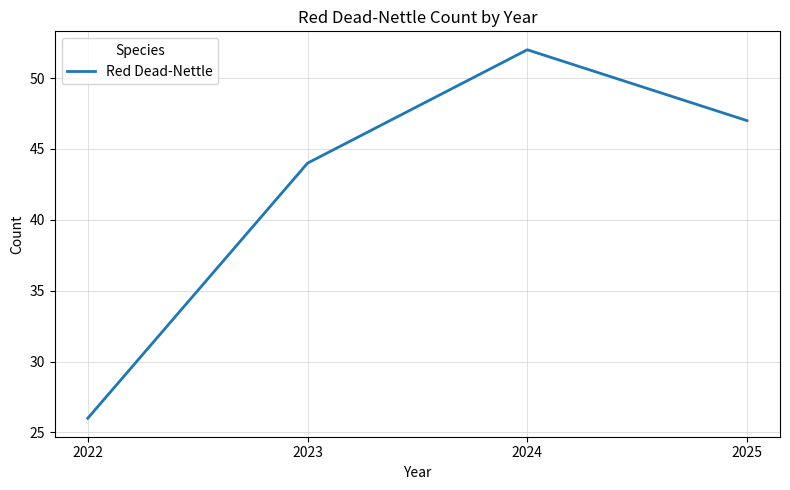

Does the chart have visible grid lines?

Yes